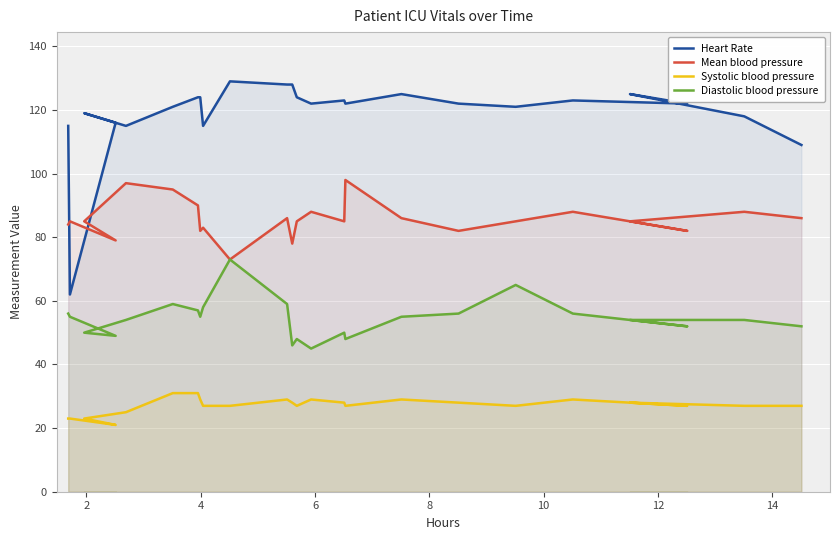

What are all the series names shown in the legend?

Heart Rate, Mean blood pressure, Systolic blood pressure, Diastolic blood pressure